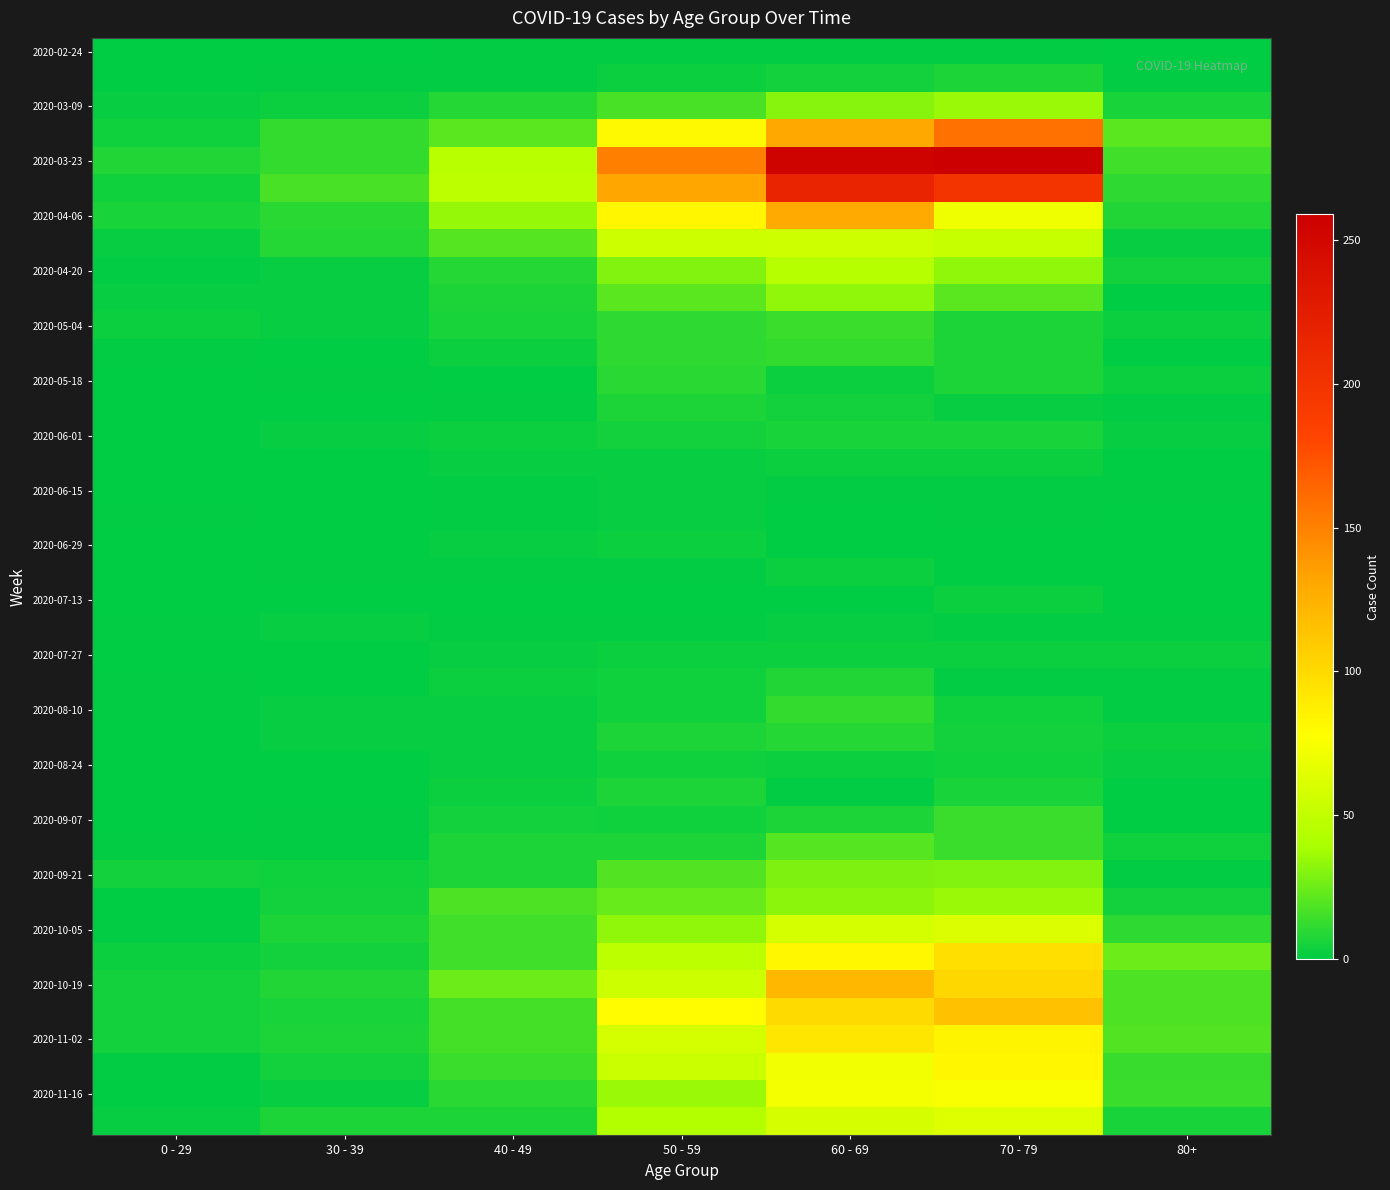

Between 30 - 39 and 40 - 49, which is larger?

40 - 49